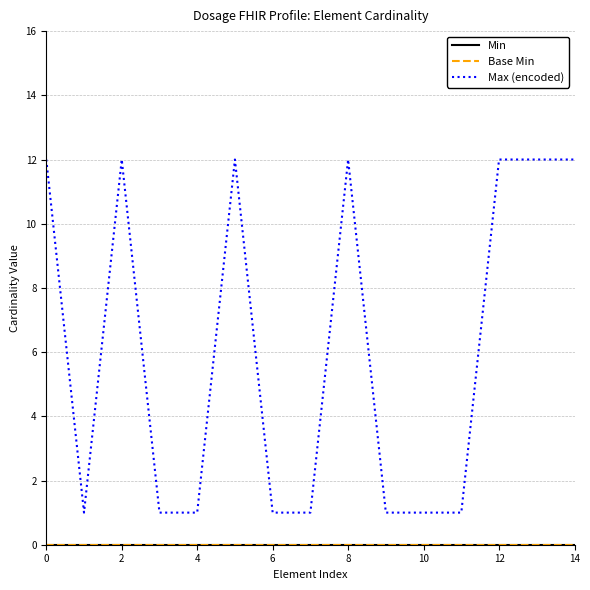

Does the chart have visible grid lines?

Yes